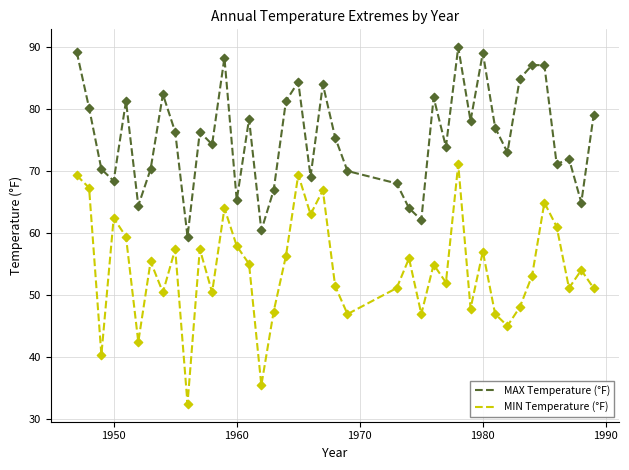

Which series has the largest range (max minus min)?

MIN Temperature (°F)